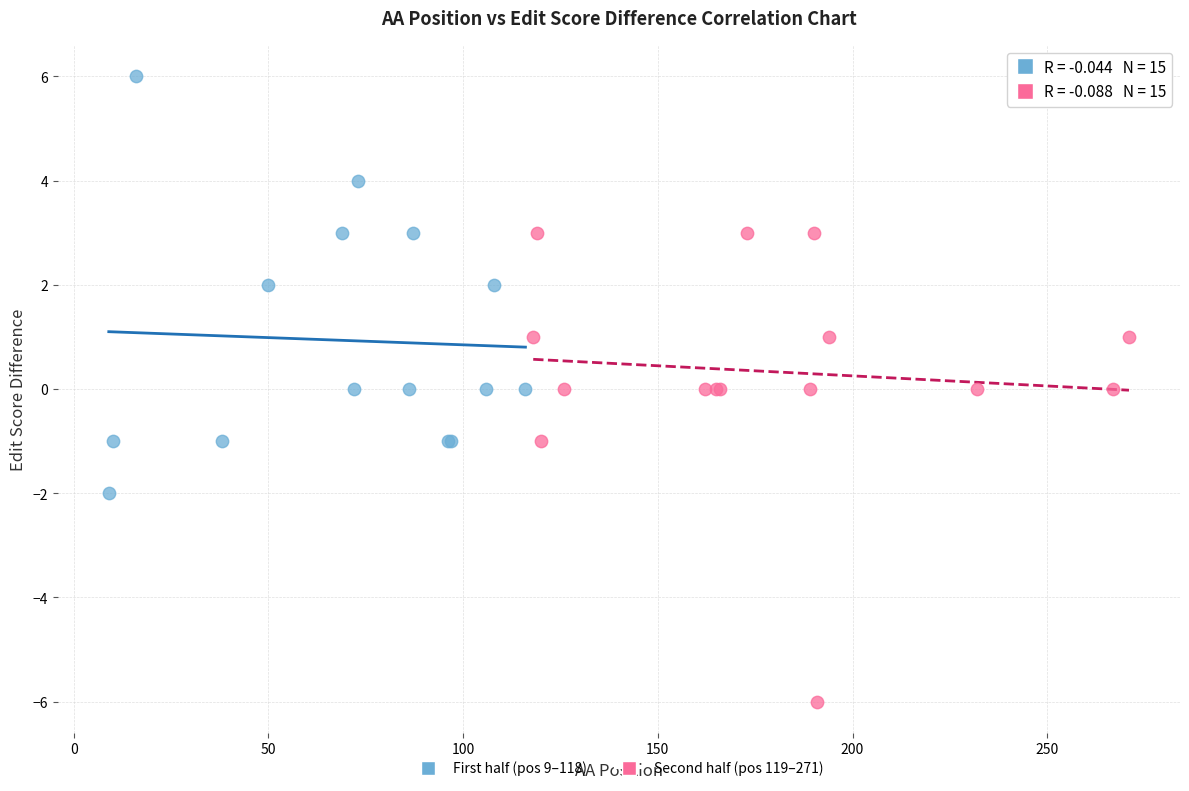

Which series contains the lowest Y value?

Second half (pos 119–271)